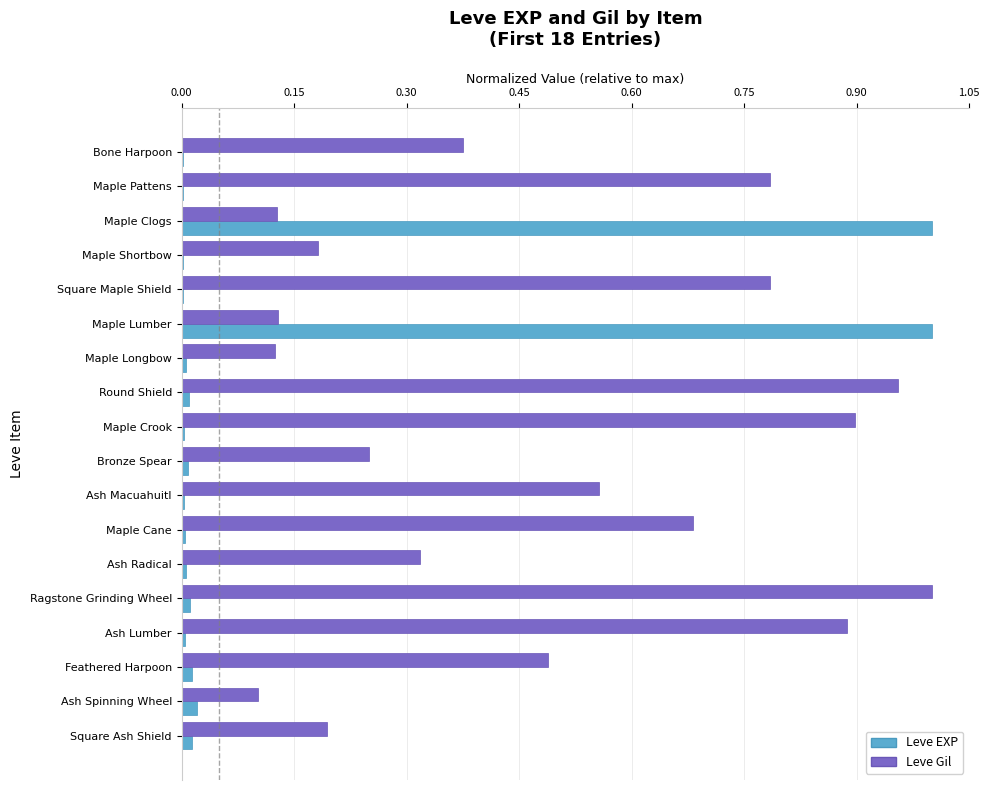

Which series changed the most between Ash Lumber and Ash Spinning Wheel?

Leve Gil